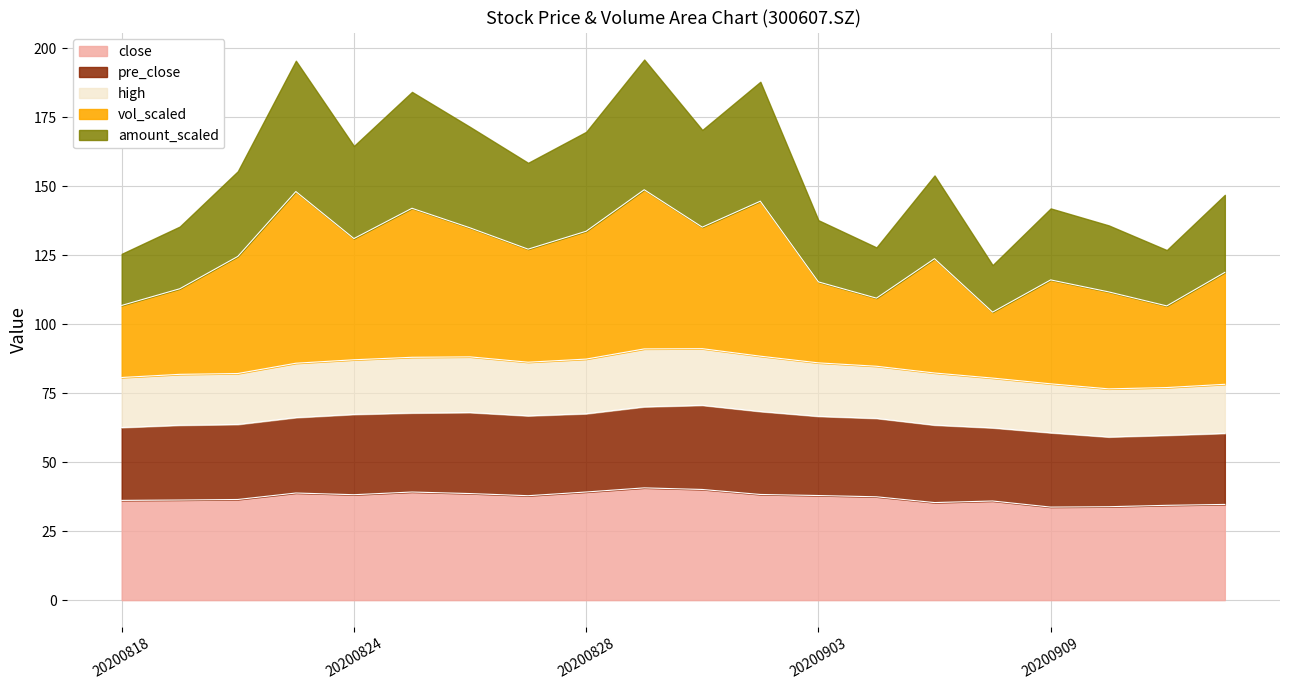

Does the chart have visible grid lines?

Yes